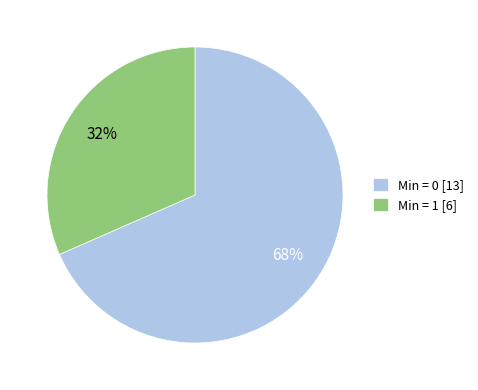

Do Min = 1 and Min = 0 together represent more than half of the pie?

Yes